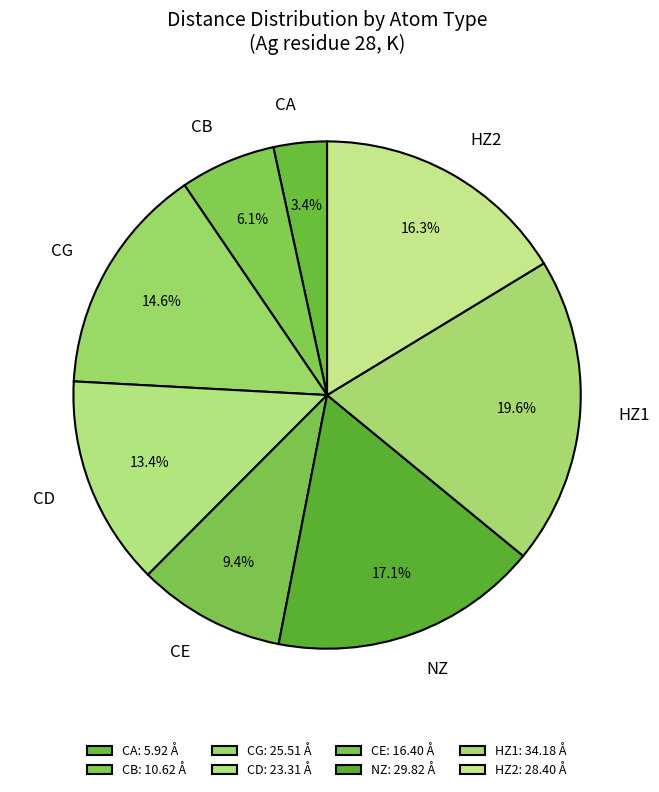

How many segments does this pie chart have?

8